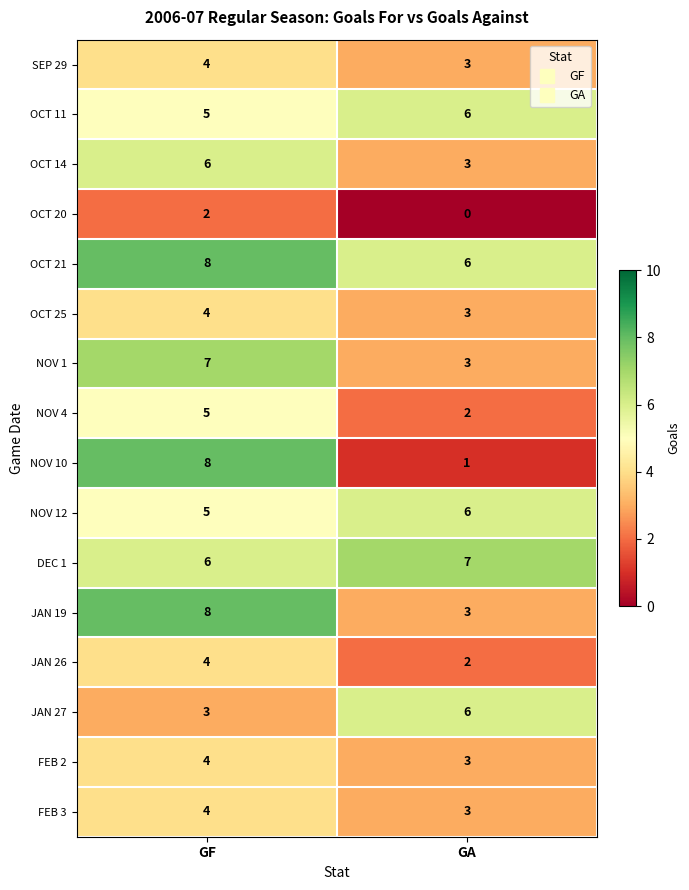

True or false: JAN 27 has a value of 3 at GA.

False